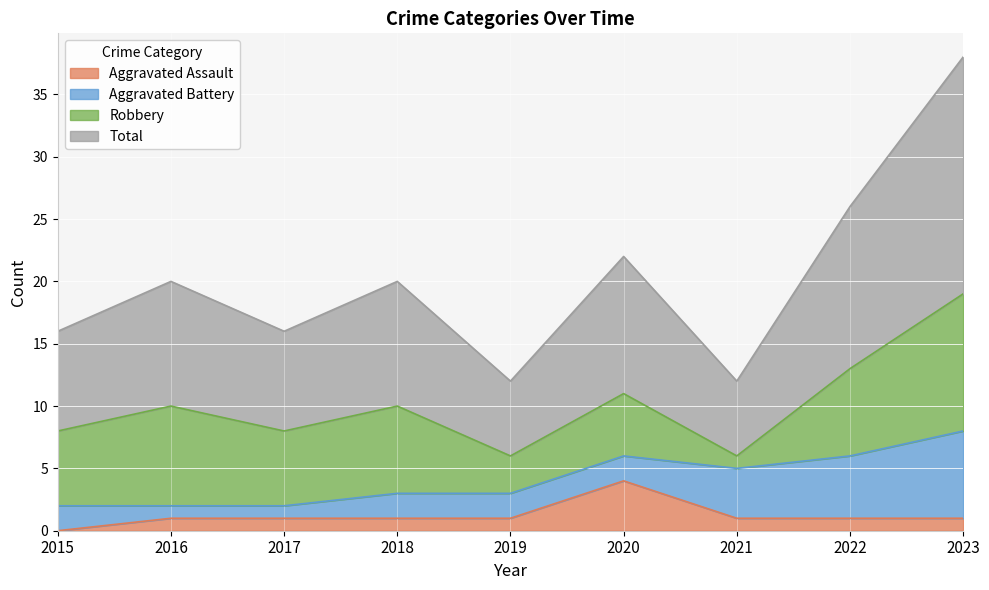

Which category has the lowest value across all series?

2015